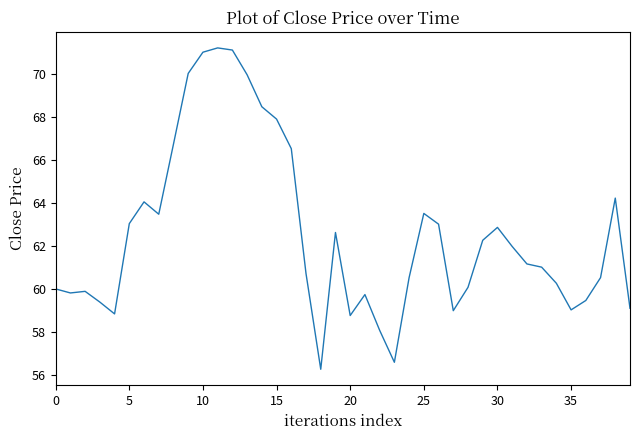

What is the sum of all values?

2501.7